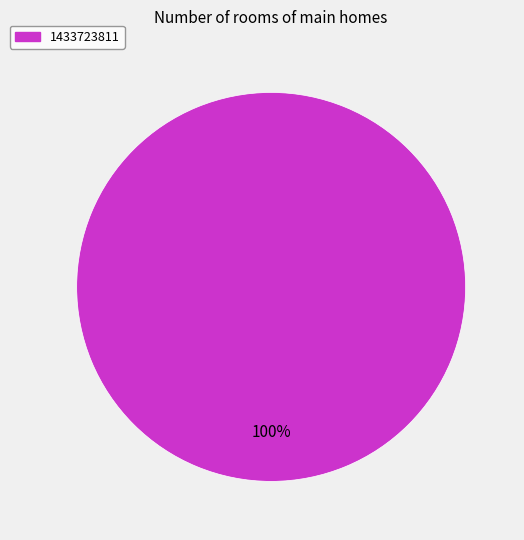

Does any single category account for the majority?

Yes